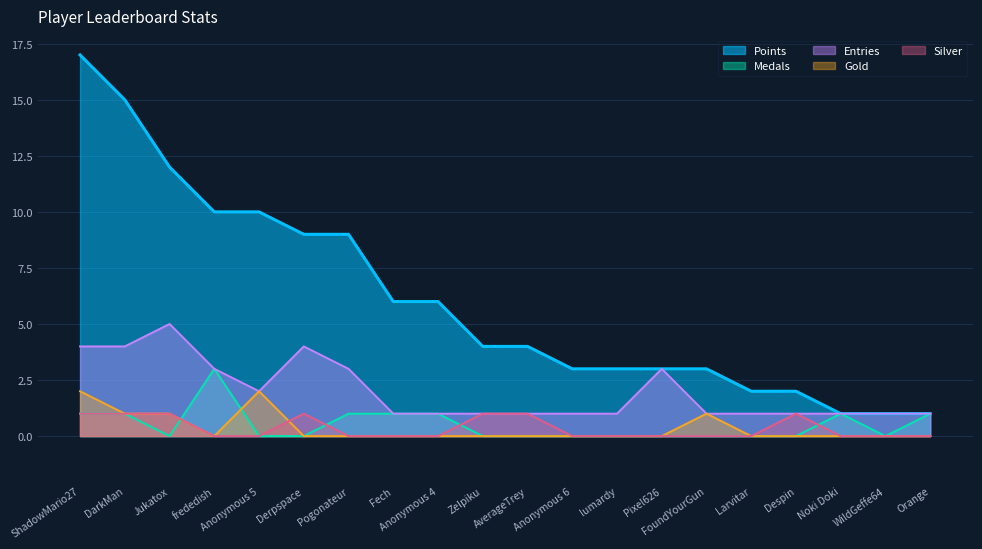

How many lines are shown in the chart?

5